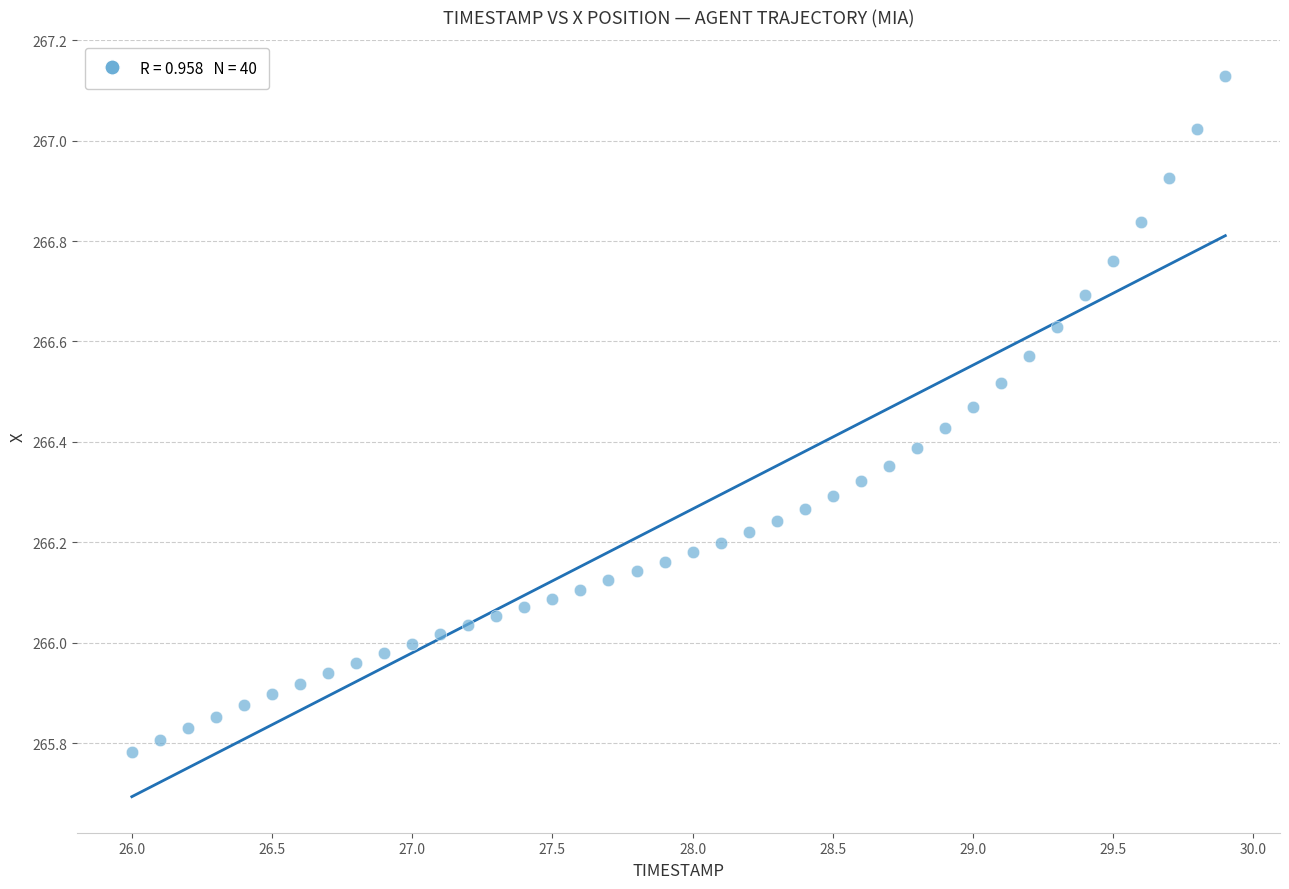

What is the range of Y values (max minus min)?

1.3